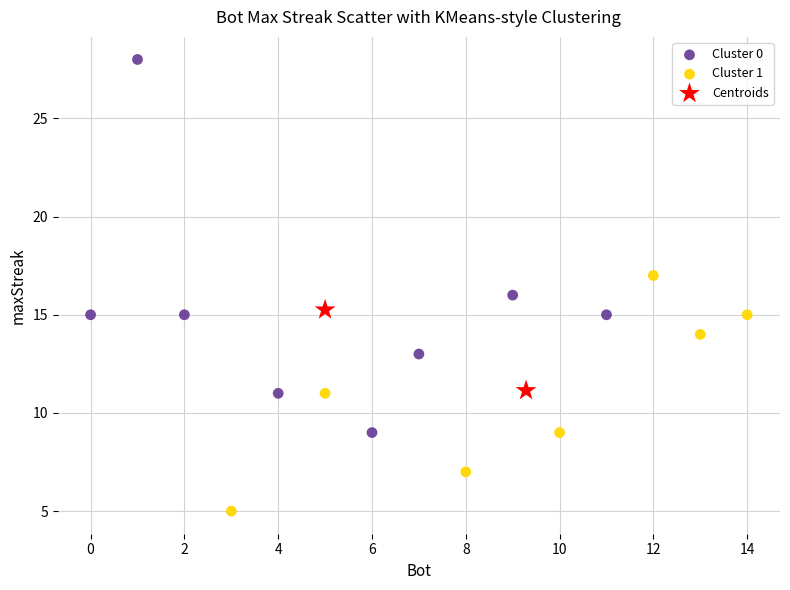

Which series reaches the maximum Y coordinate?

Cluster 0